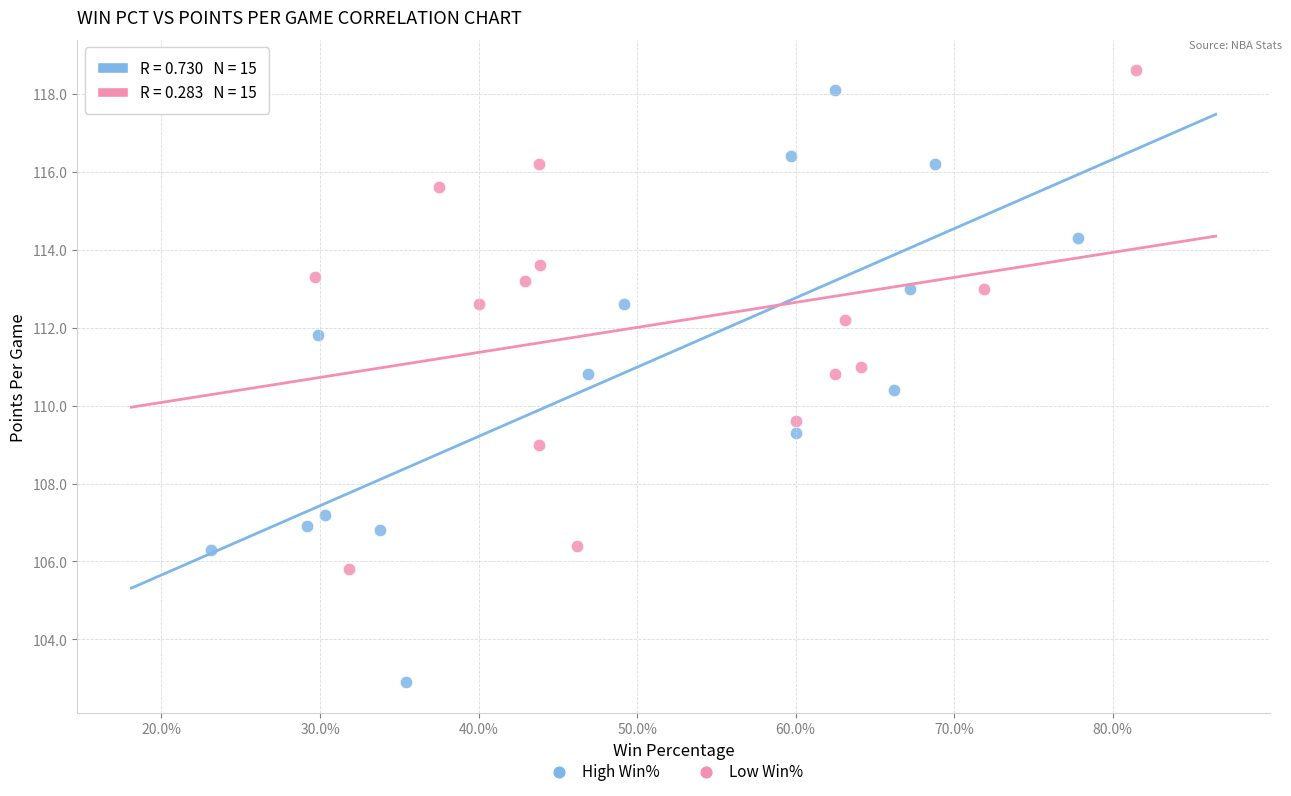

Which series reaches the minimum Y coordinate?

High Win%